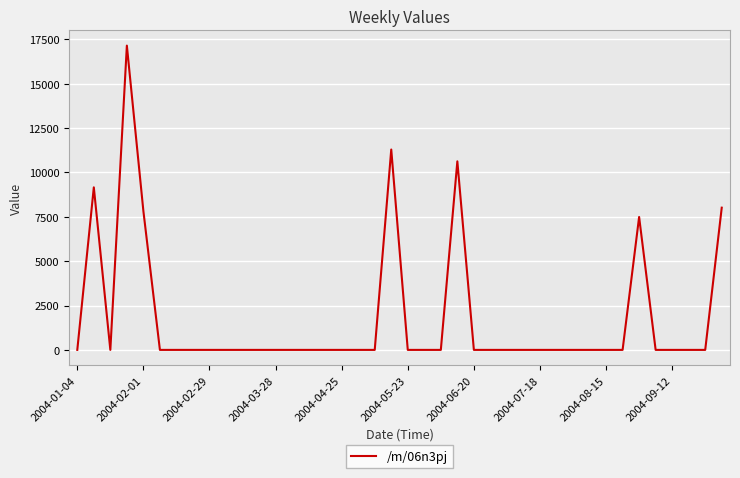

What is the difference between the maximum and minimum values?

17141.9